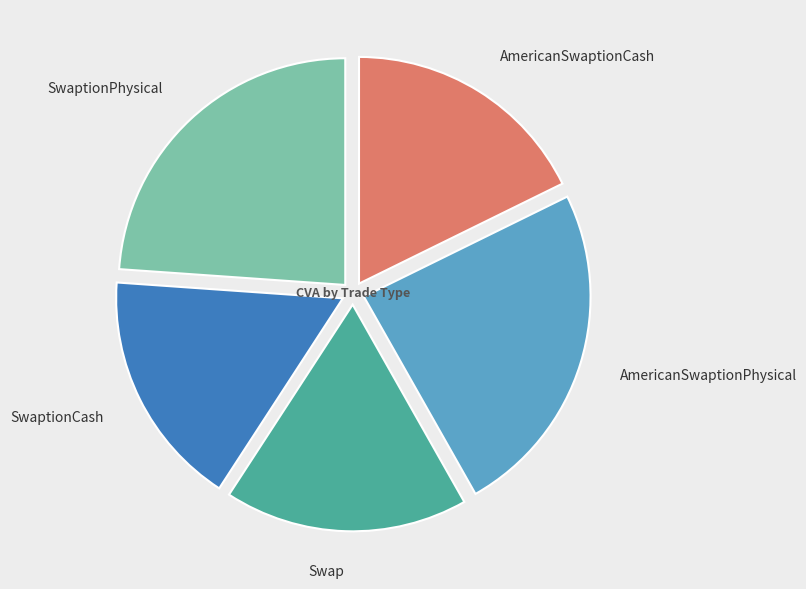

Rank the categories by value from highest to lowest.

AmericanSwaptionPhysical, SwaptionPhysical, AmericanSwaptionCash, Swap, SwaptionCash